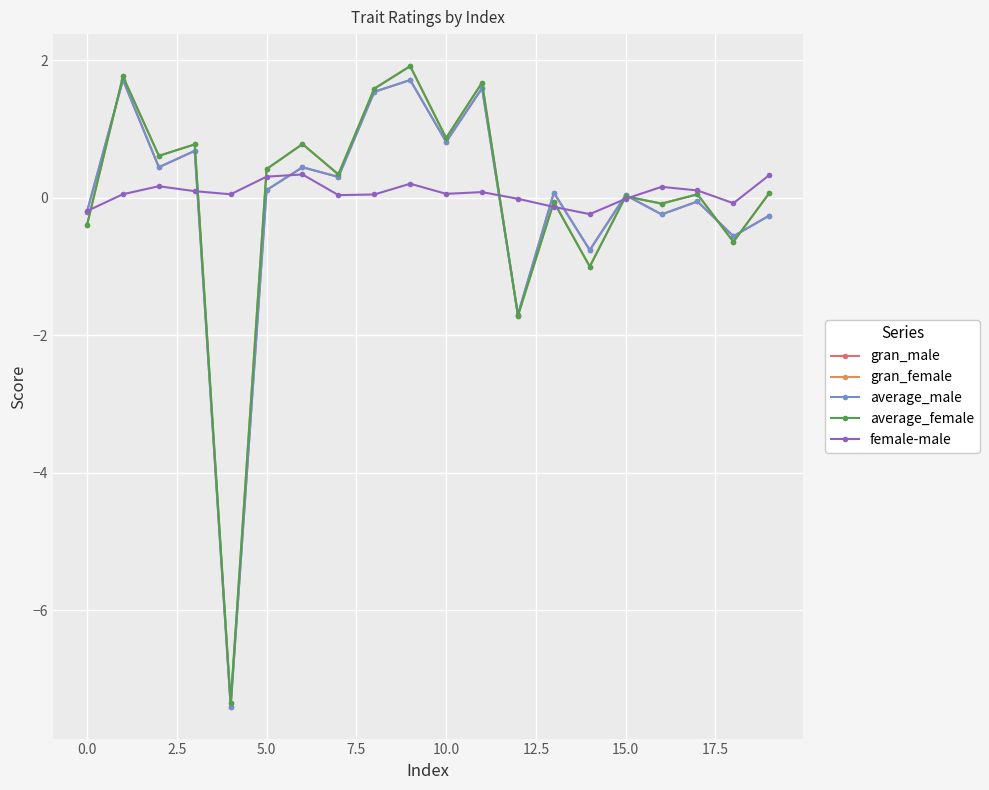

At how many categories does at least one series exceed -4?

20